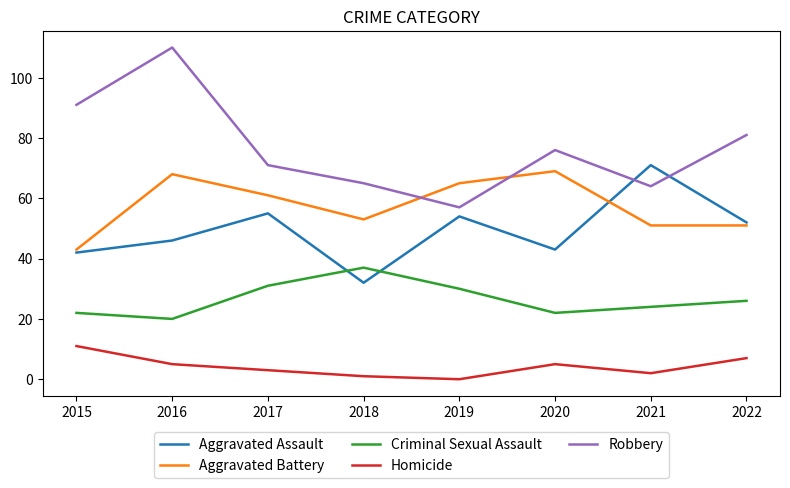

Where is the first local maximum for Homicide?

2020